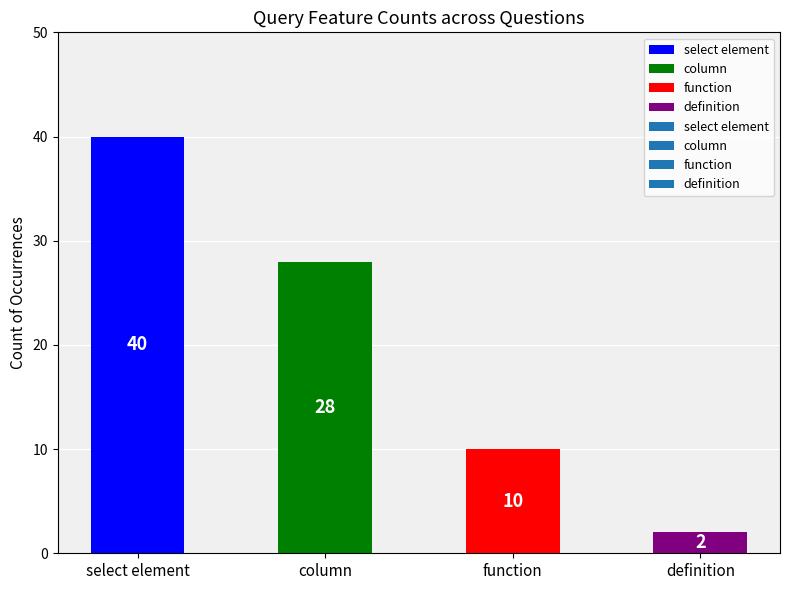

What is the maximum value shown in the chart?

40